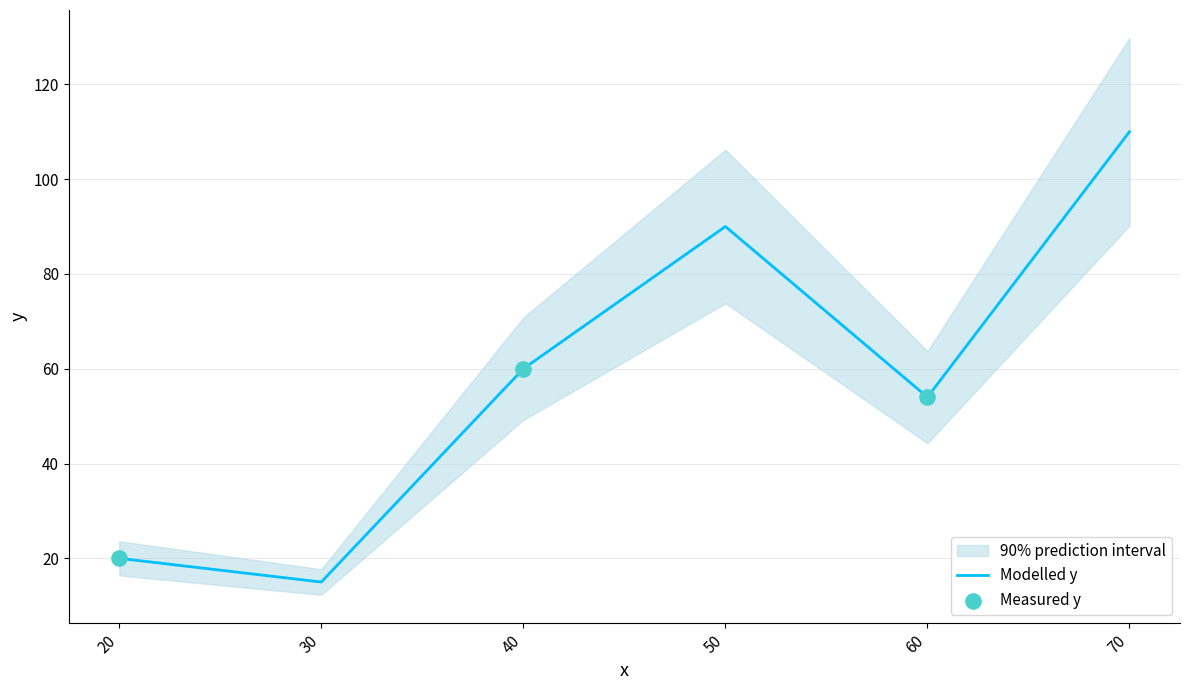

Between 60.0 and 30.0, which is larger?

60.0